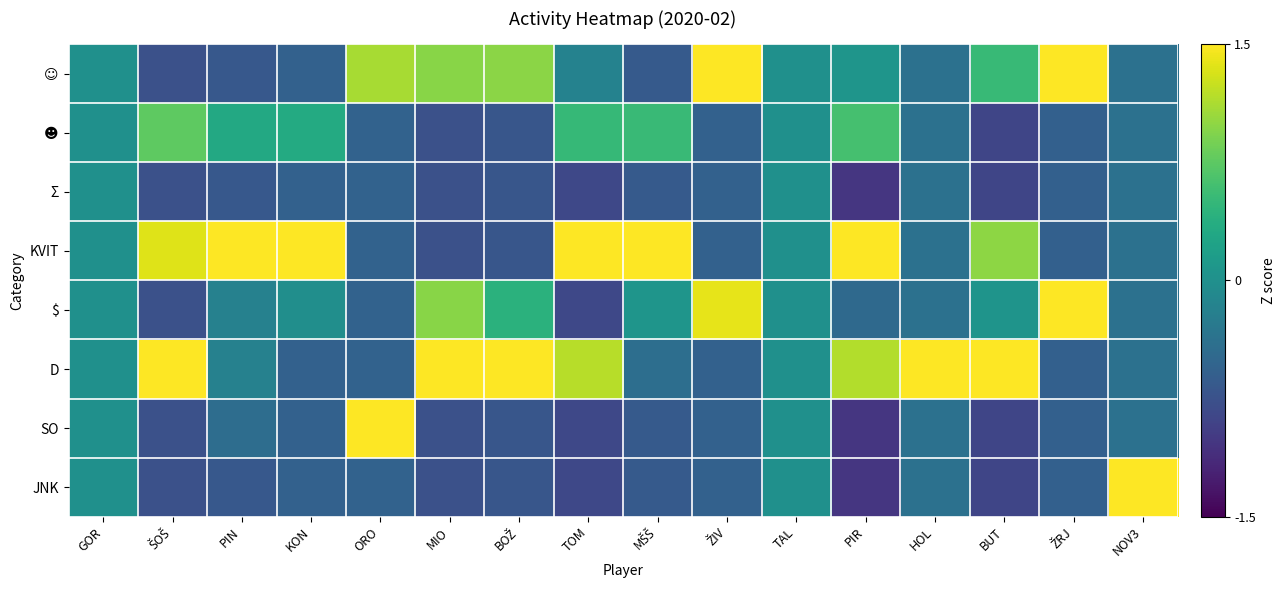

Which series has the largest total across all categories?

KVIT